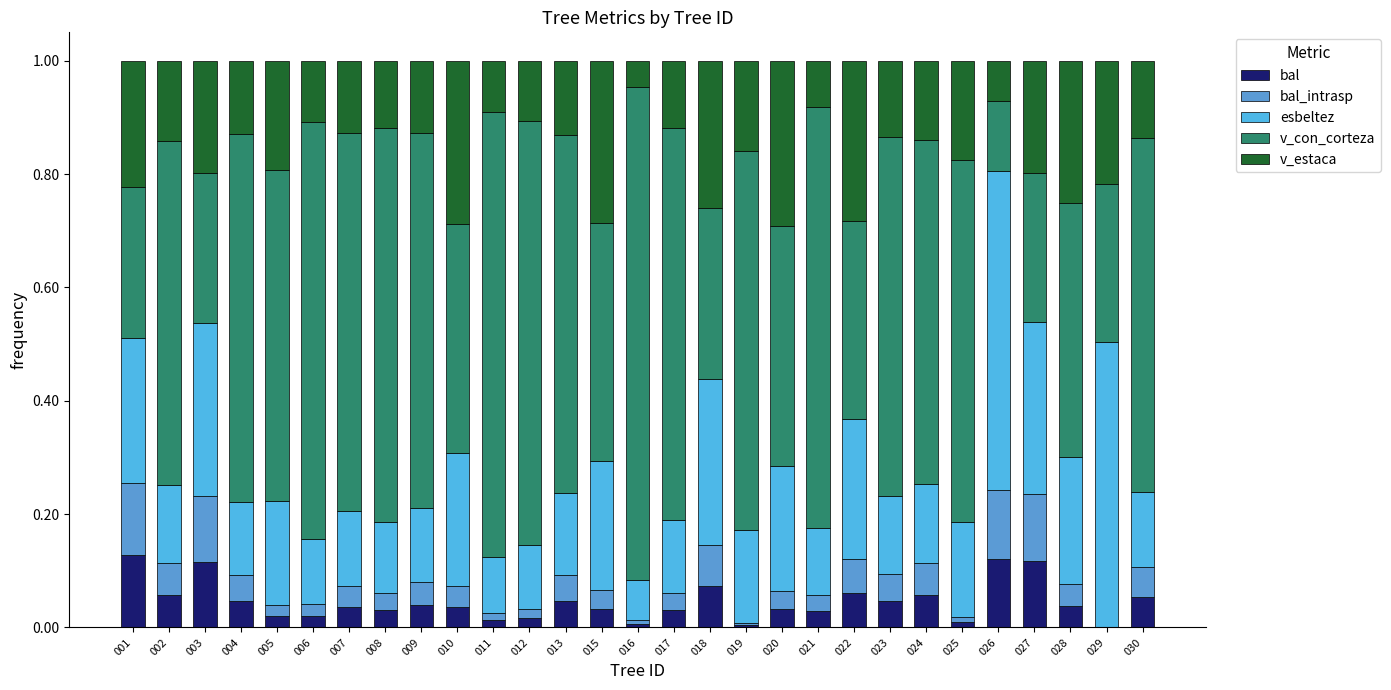

At 012, list the series in order from largest to smallest.

v_con_corteza, esbeltez, v_estaca, bal, bal_intrasp